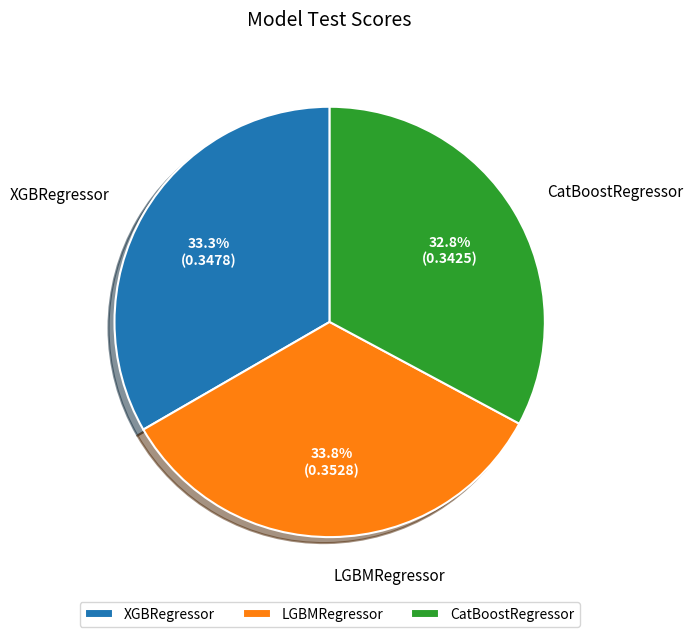

What is the smallest slice in the pie chart?

CatBoostRegressor